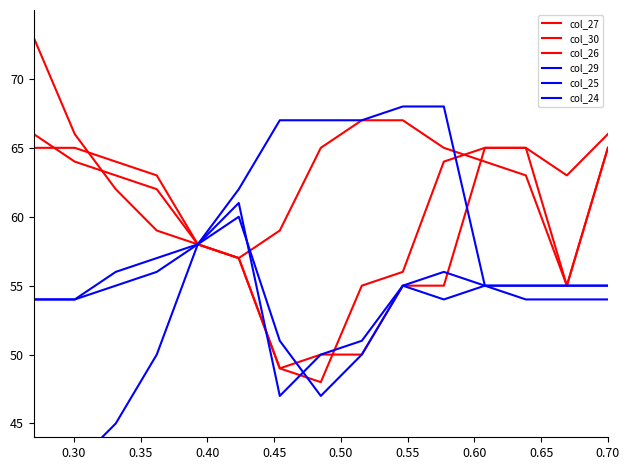

Which series has the largest total across all categories?

col_30